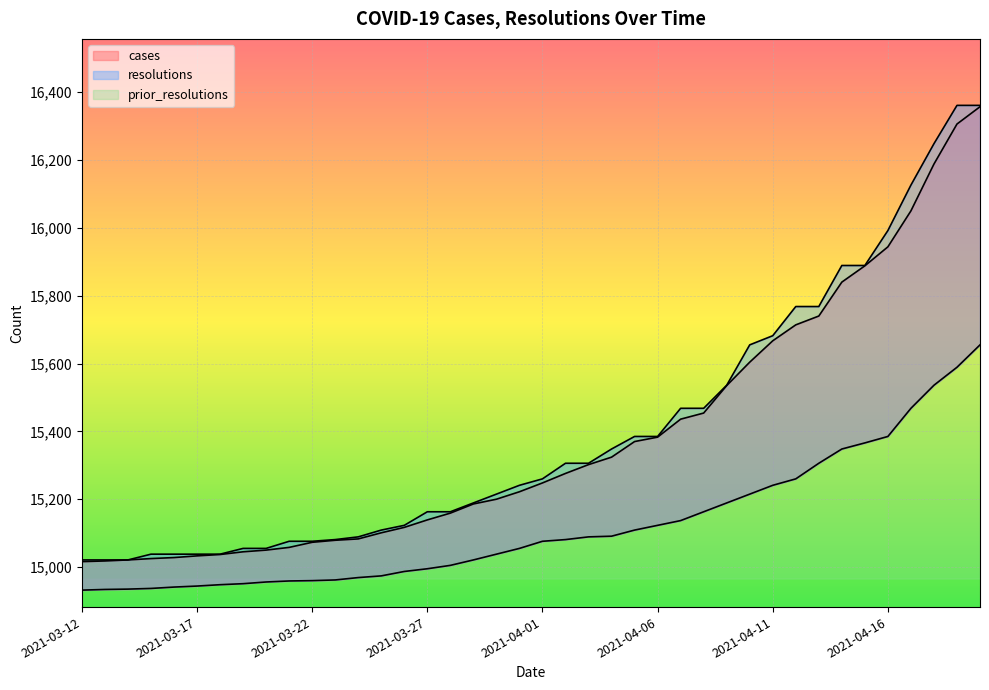

What position from the left is 2021-04-08?

28